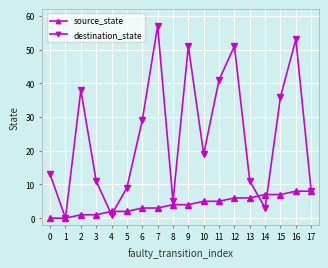

Which label corresponds to the largest value in the chart?

7